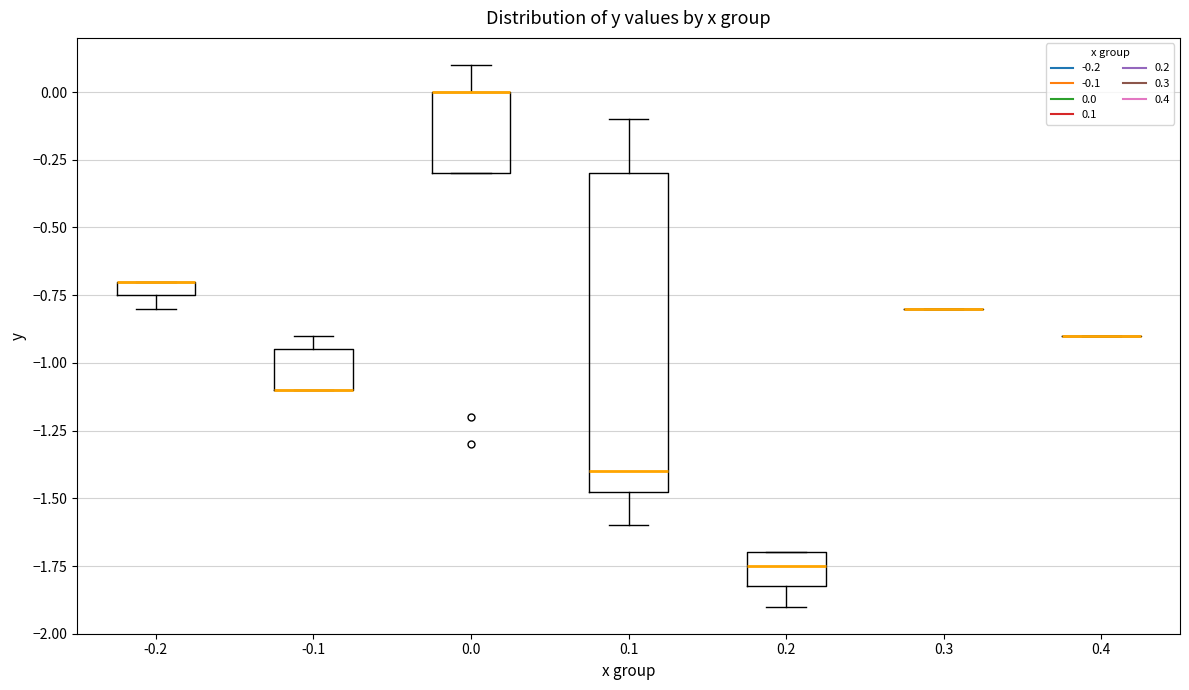

Which box is the tallest, from its lower edge to its upper edge?

0.1